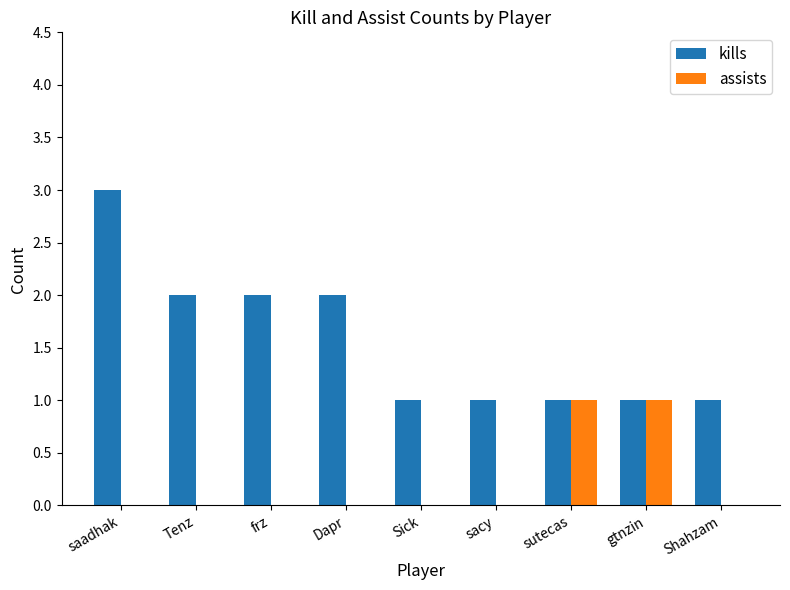

Which label corresponds to the largest value in the chart?

saadhak